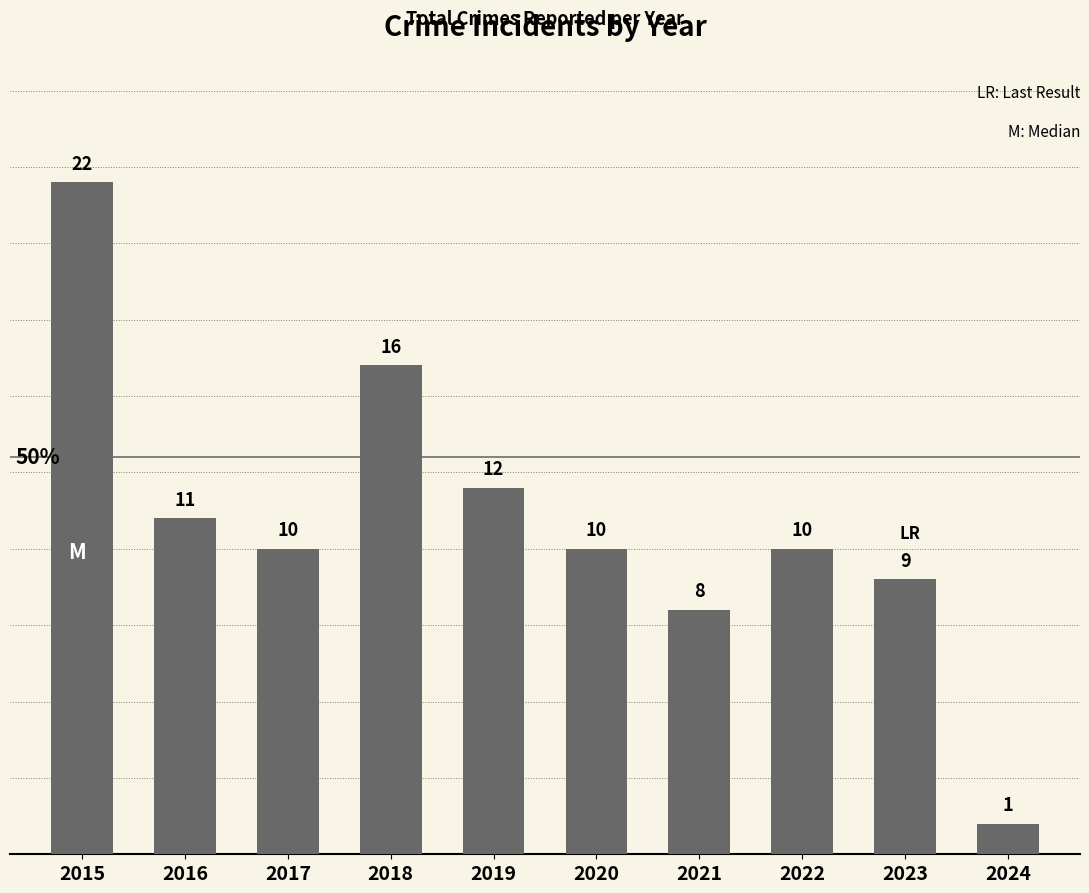

Is it true that the value at 2020 is 6?

False